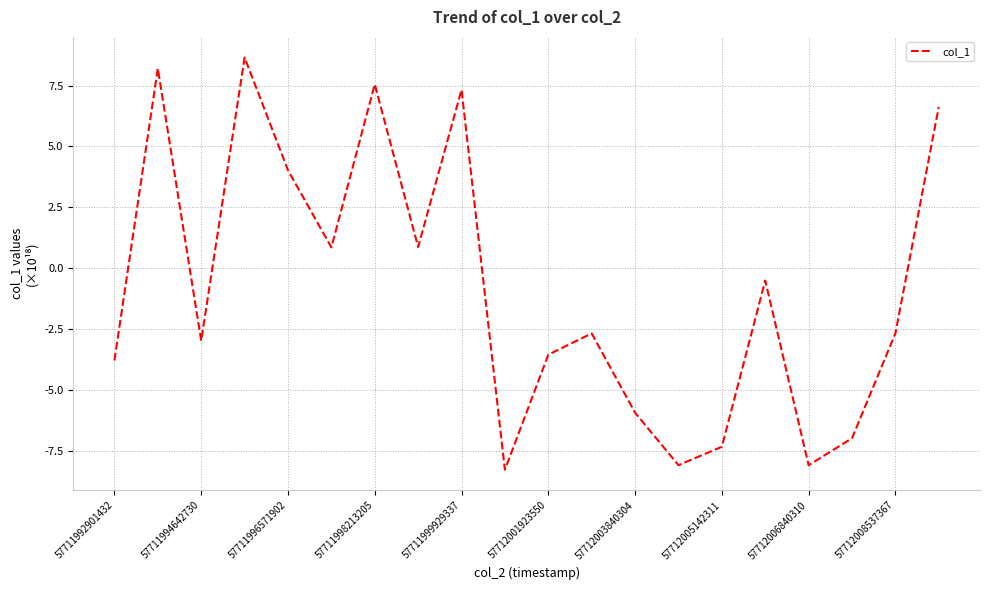

What is the maximum value shown in the chart?

8.7